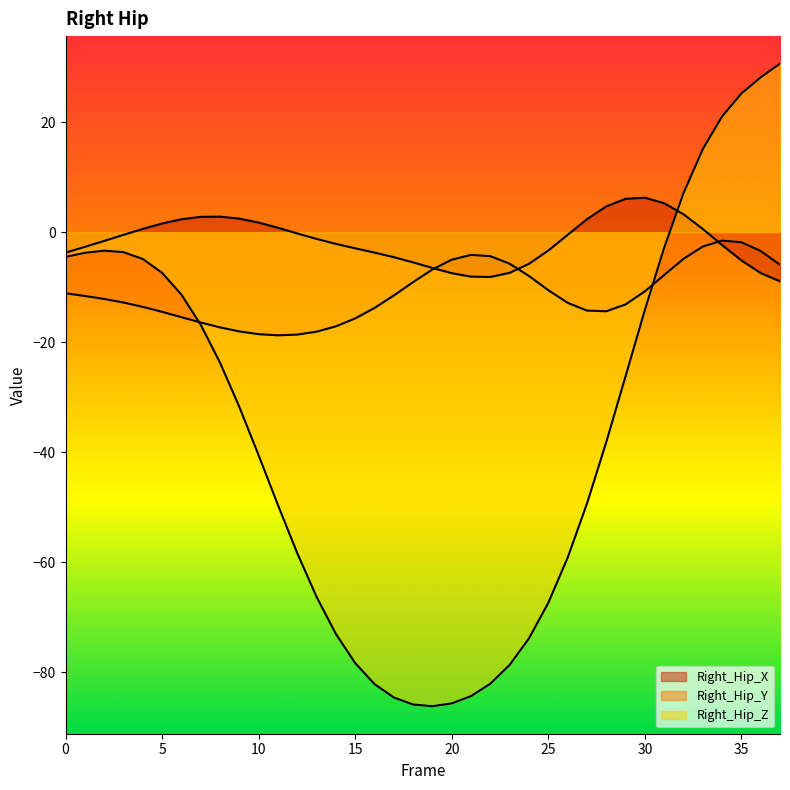

Is the value of Right_Hip_Z at 26 greater than the value of Right_Hip_Y at 15?

No